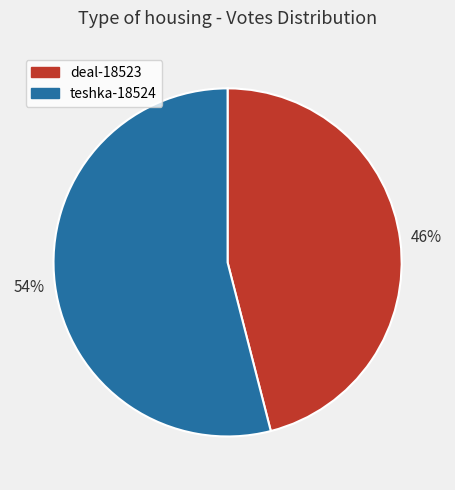

Which has a higher value, teshka-18524 or deal-18523?

teshka-18524